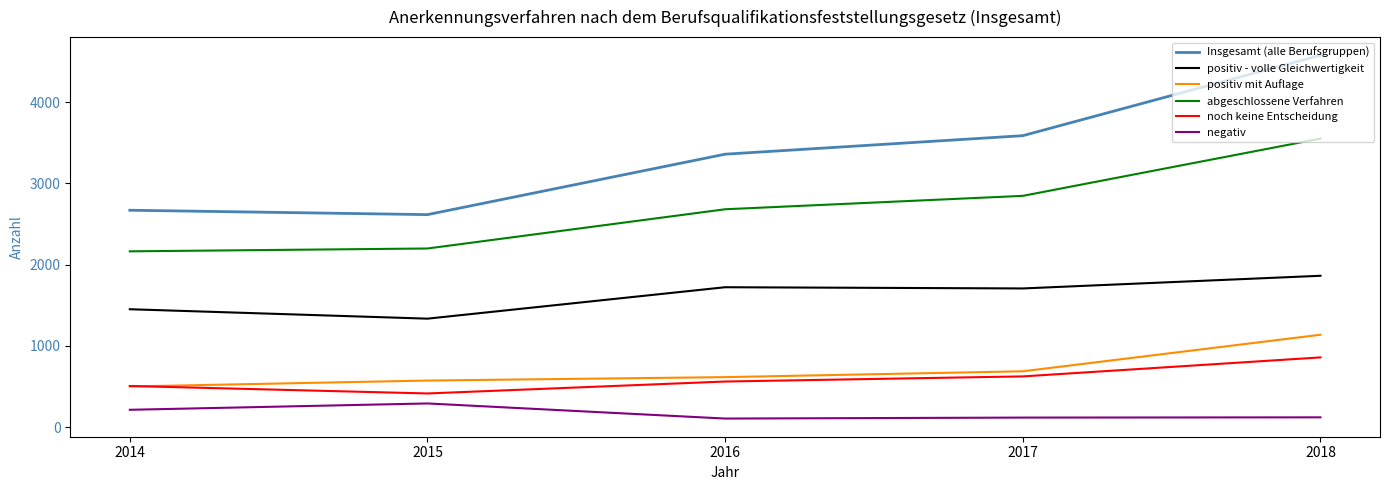

What is the difference between the positiv - volle Gleichwertigkeit values at 2014 and 2018?

412